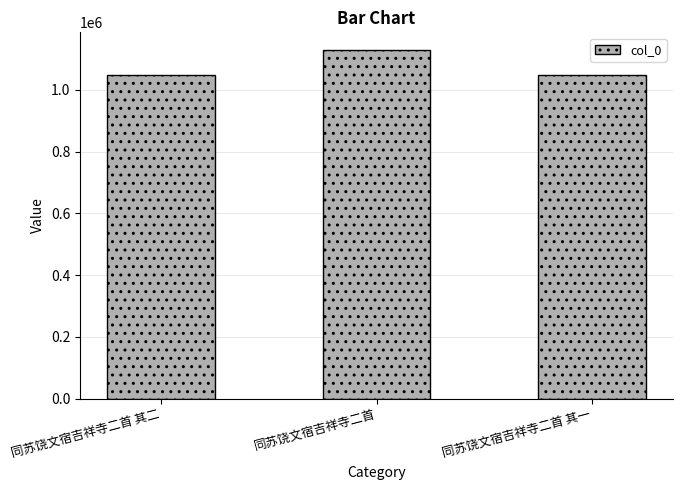

Where is the data nearest to the value 1088631?

同苏饶文宿吉祥寺二首 其二